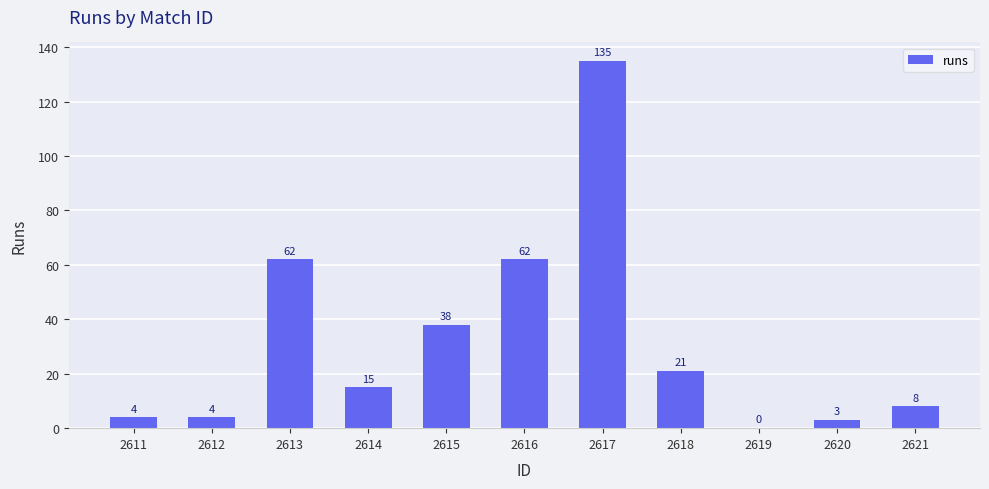

The chart shows a value of 38 at 2615. True or false?

True